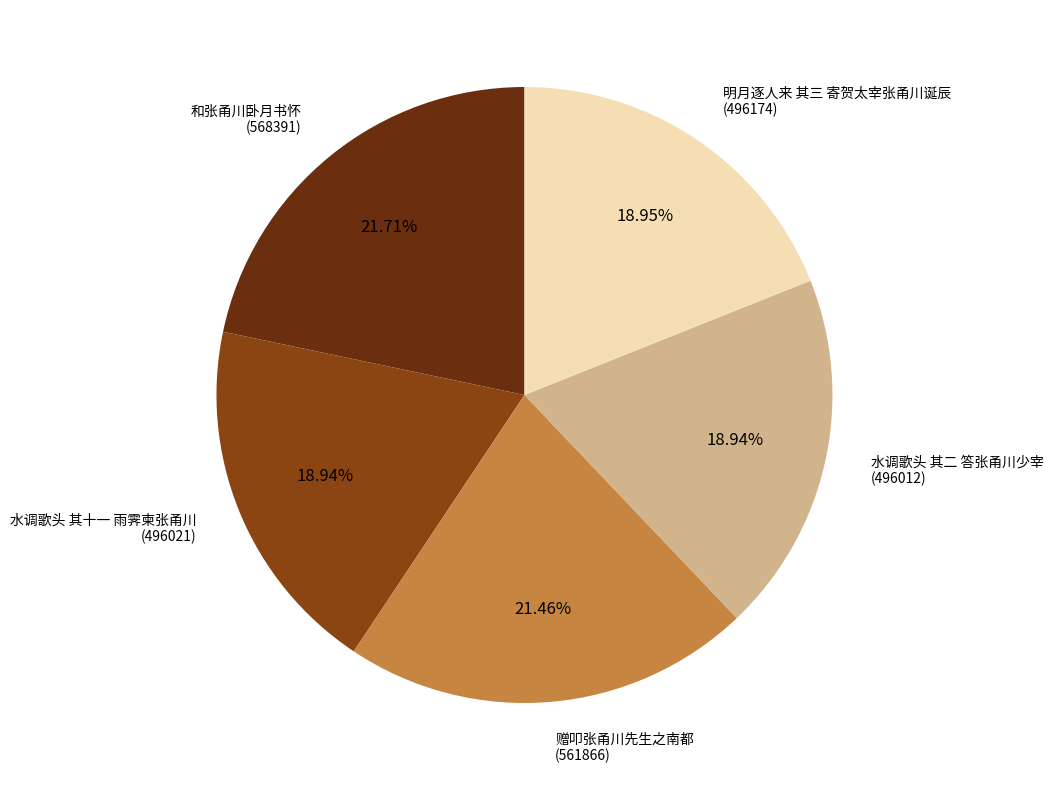

Approximately how many times larger is the value at 水调歌头 其二 答张甬川少宰 compared to 水调歌头 其十一 雨霁柬张甬川?

1.0